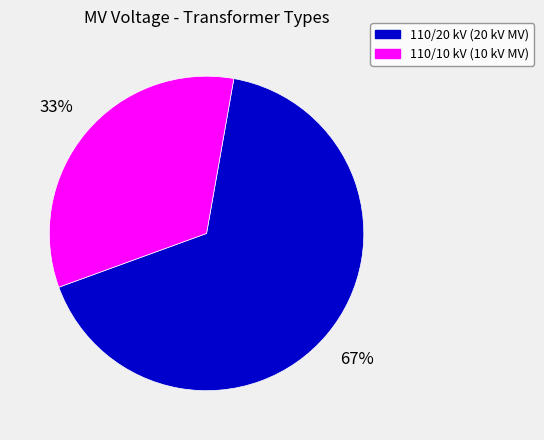

Does any single category account for the majority?

Yes